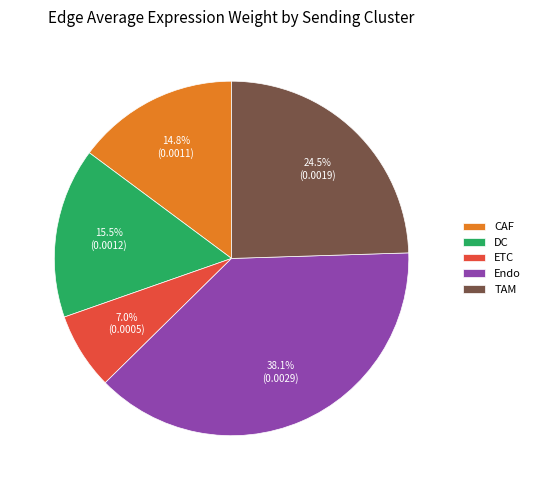

To the nearest percent, what is the combined percentage of TAM and Endo?

63%